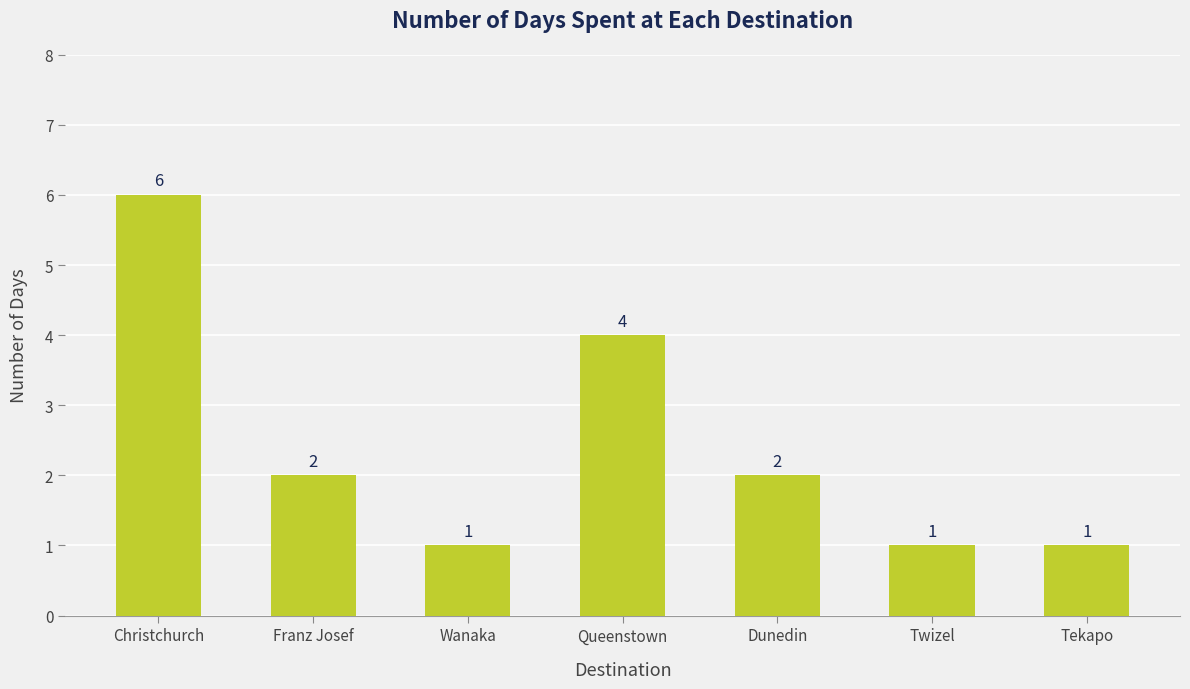

Where does the data first go above 2?

Christchurch